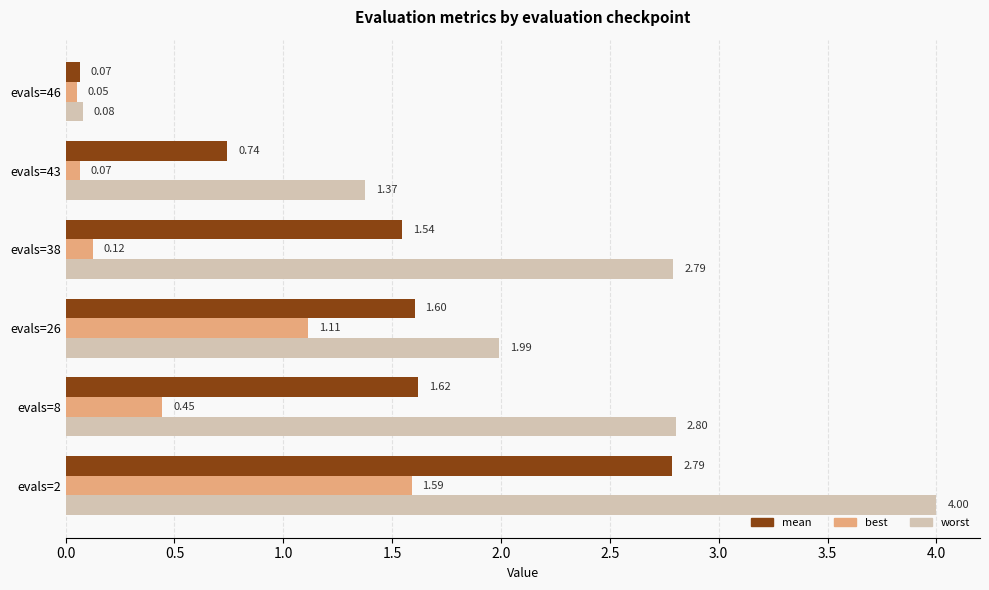

Is the value of mean at evals=43 greater than the value of best at evals=43?

Yes